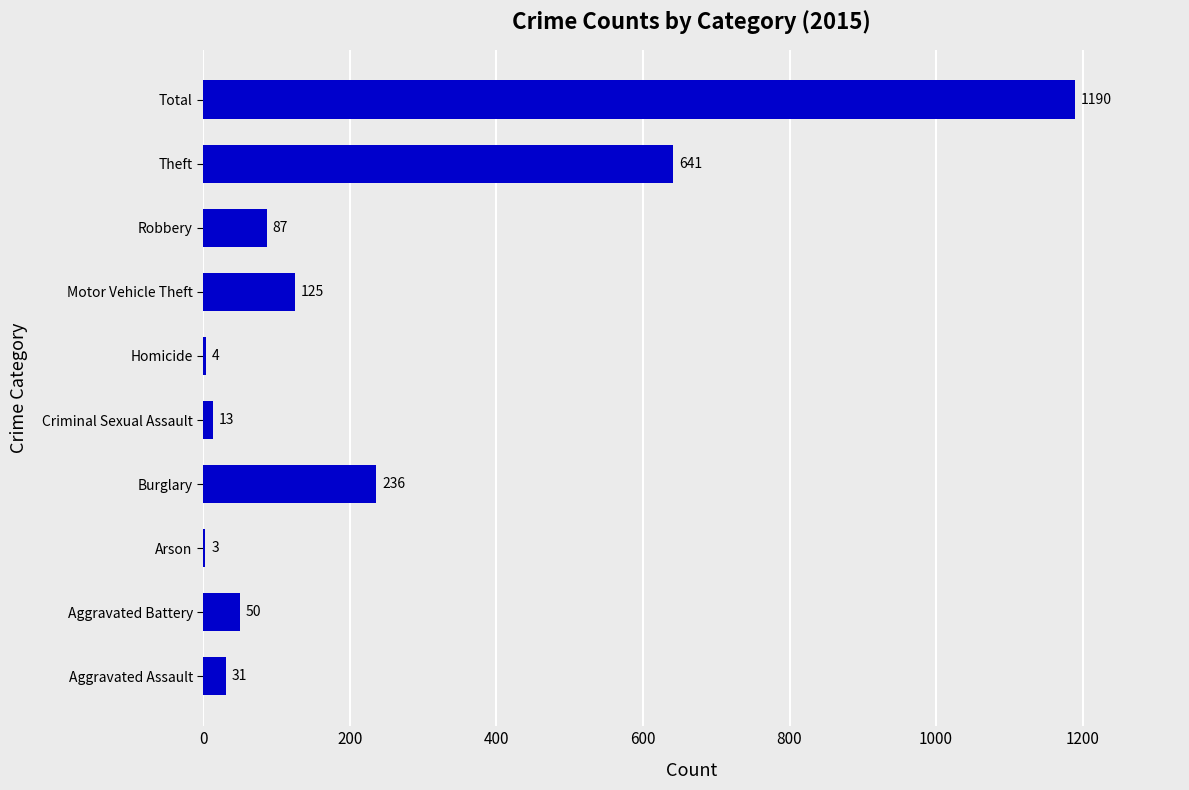

Reading top to bottom, extract all data points from this chart.

Total=1190	Theft=641	Robbery=87	Motor Vehicle Theft=125	Homicide=4	Criminal Sexual Assault=13	Burglary=236	Arson=3	Aggravated Battery=50	Aggravated Assault=31